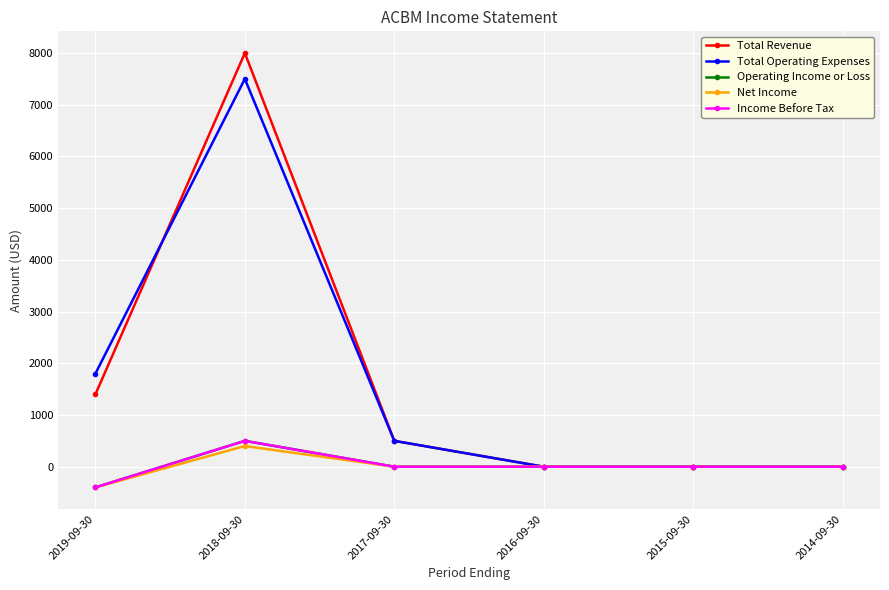

Does the chart have visible grid lines?

Yes